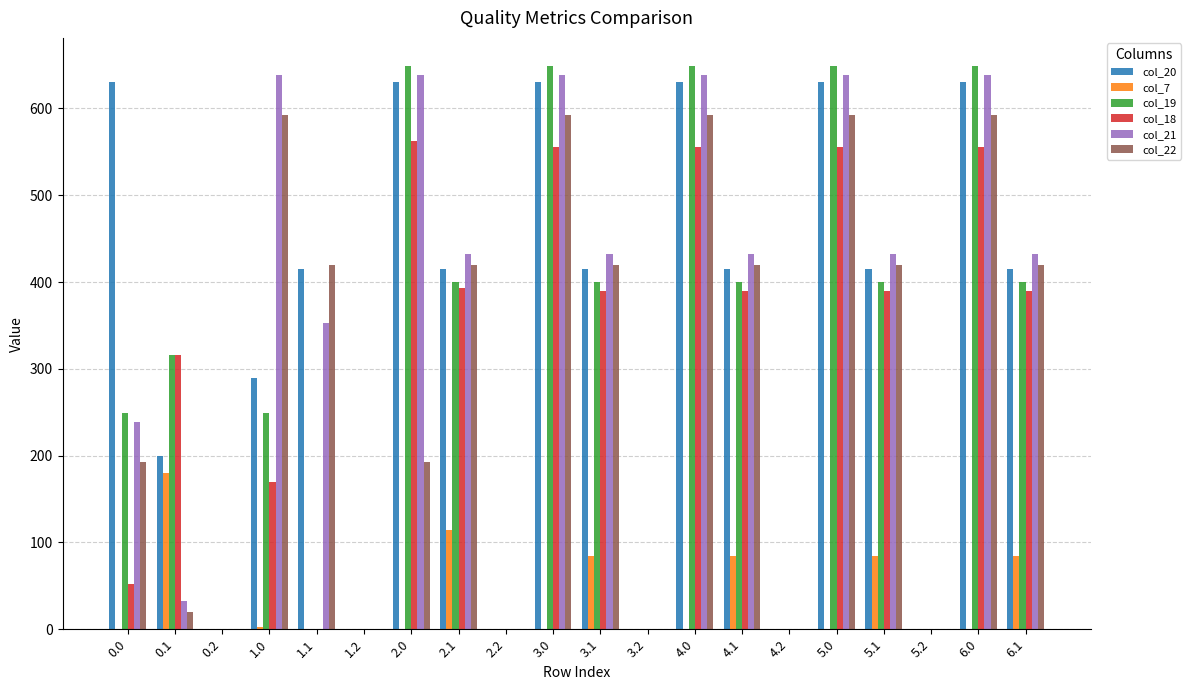

What is the total value across all series at 5.1?

2141.4